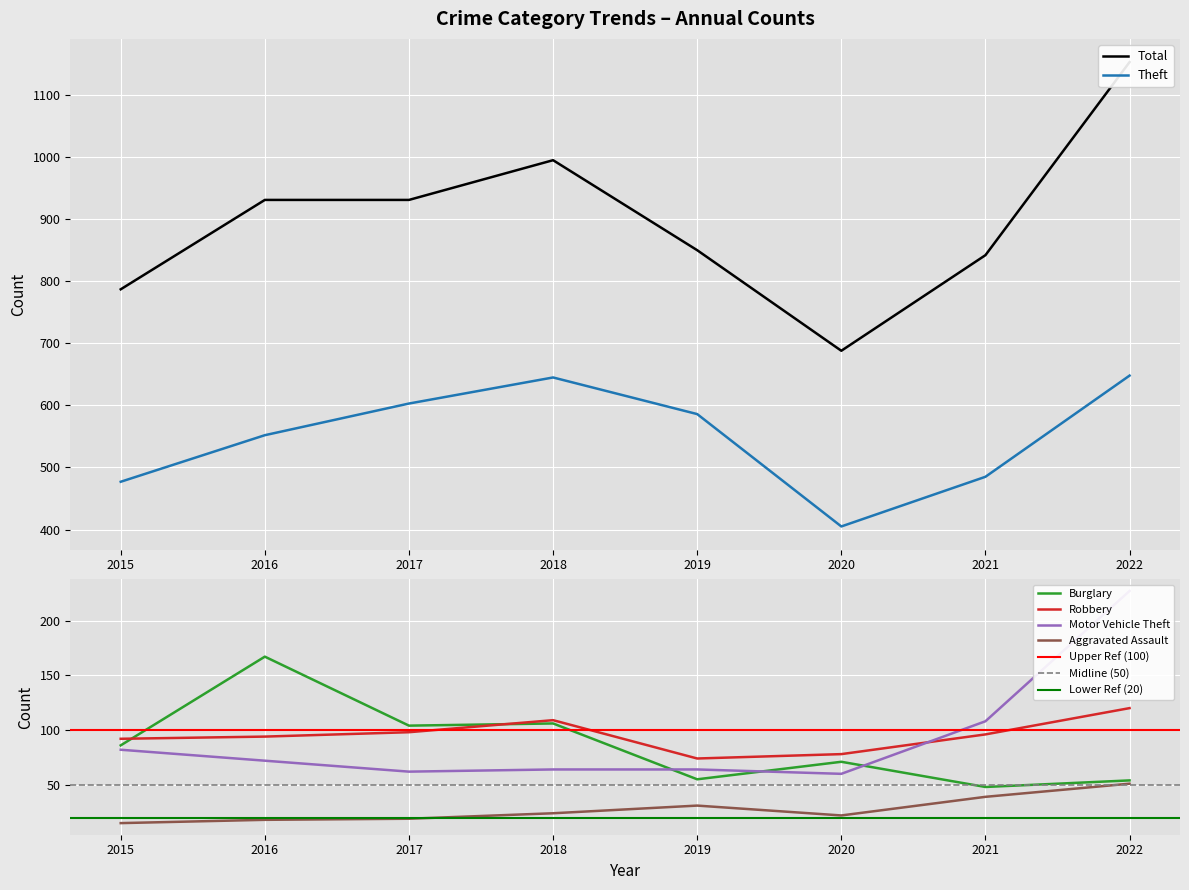

How many values in the Theft series exceed 586?

3